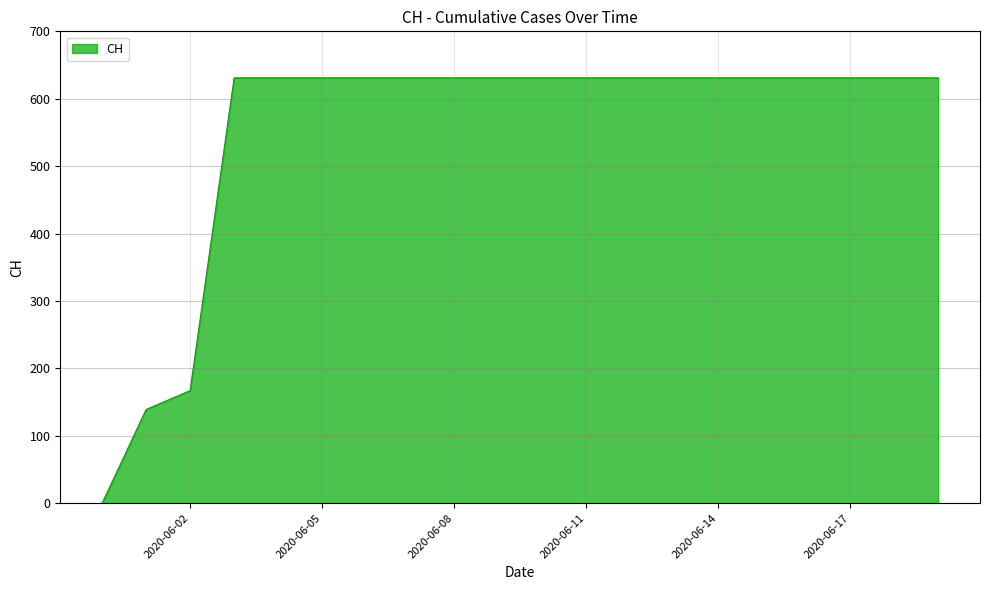

What is the greatest value displayed?

631